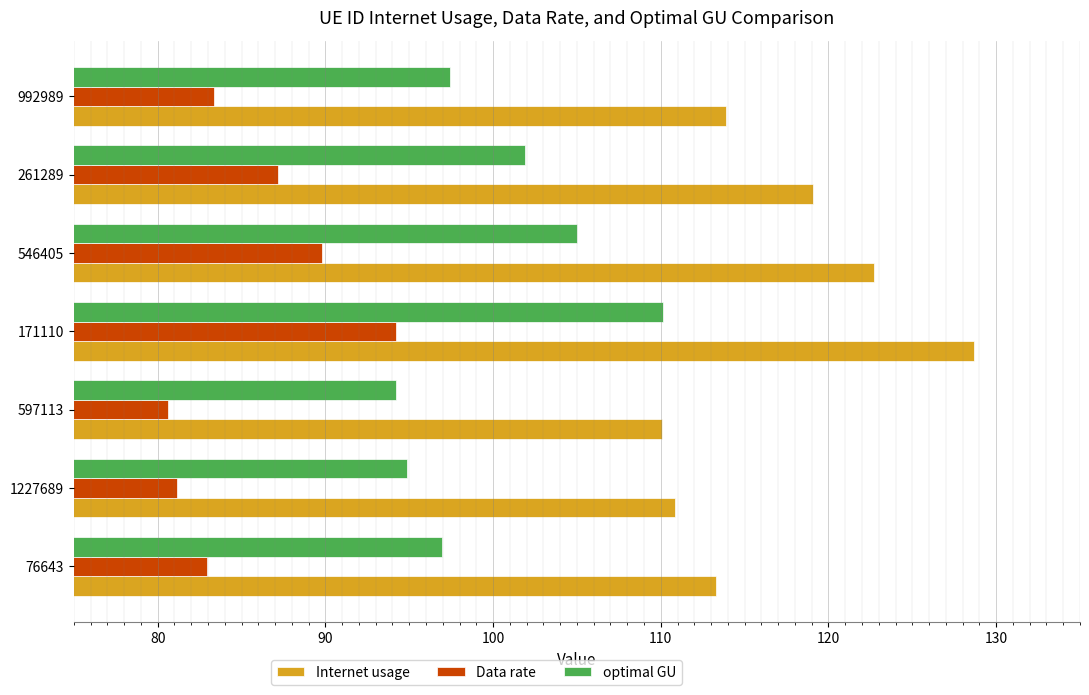

How many data points does each series have?

7